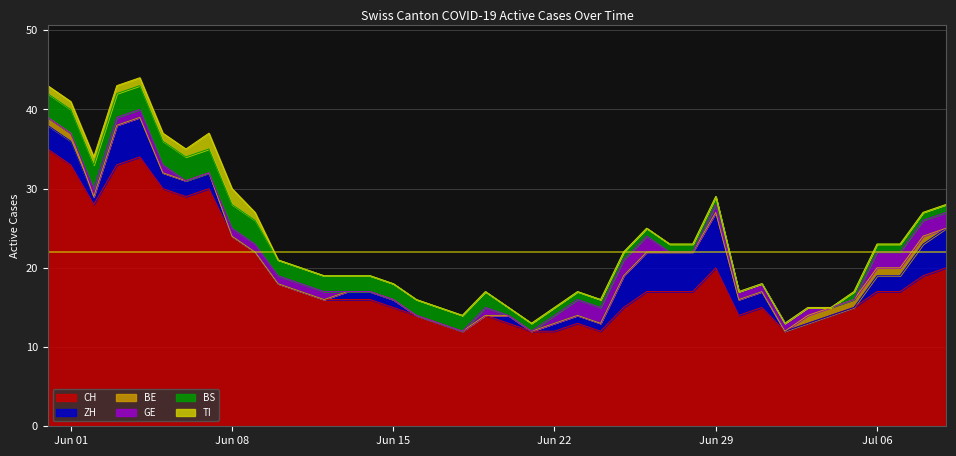

What is the sum of the ZH values at 4 and 11?

5